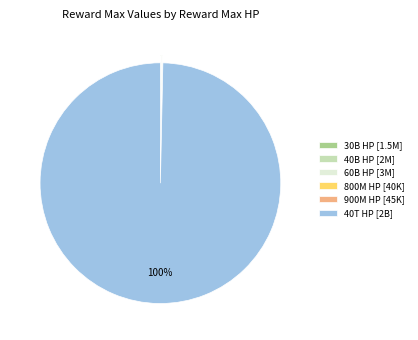

Does any single category account for the majority?

Yes